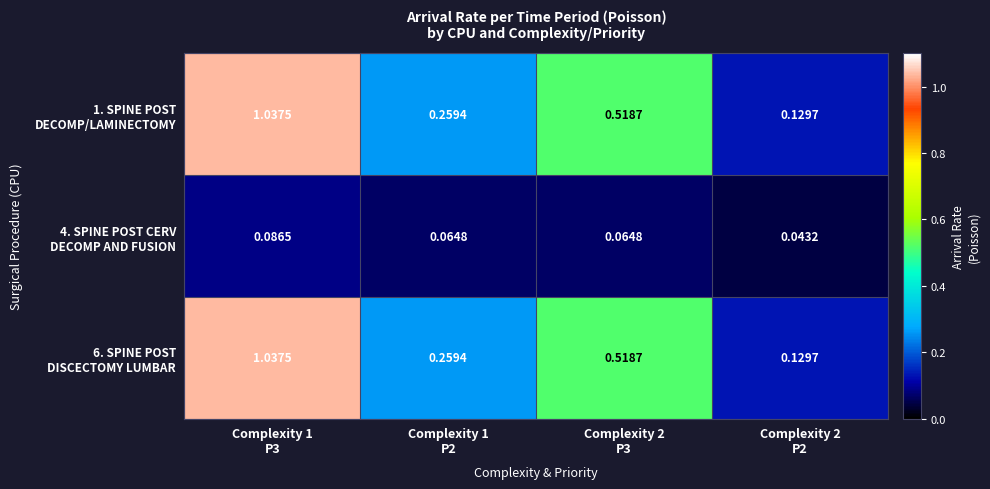

Count the number of categories in the chart.

4